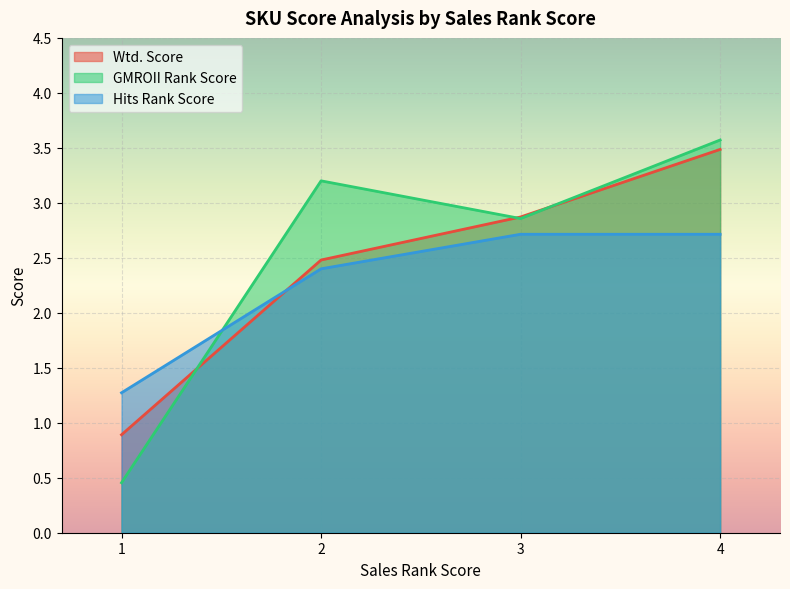

Which series ends up on top after the final intersection of Hits Rank Score and GMROII Rank Score?

GMROII Rank Score